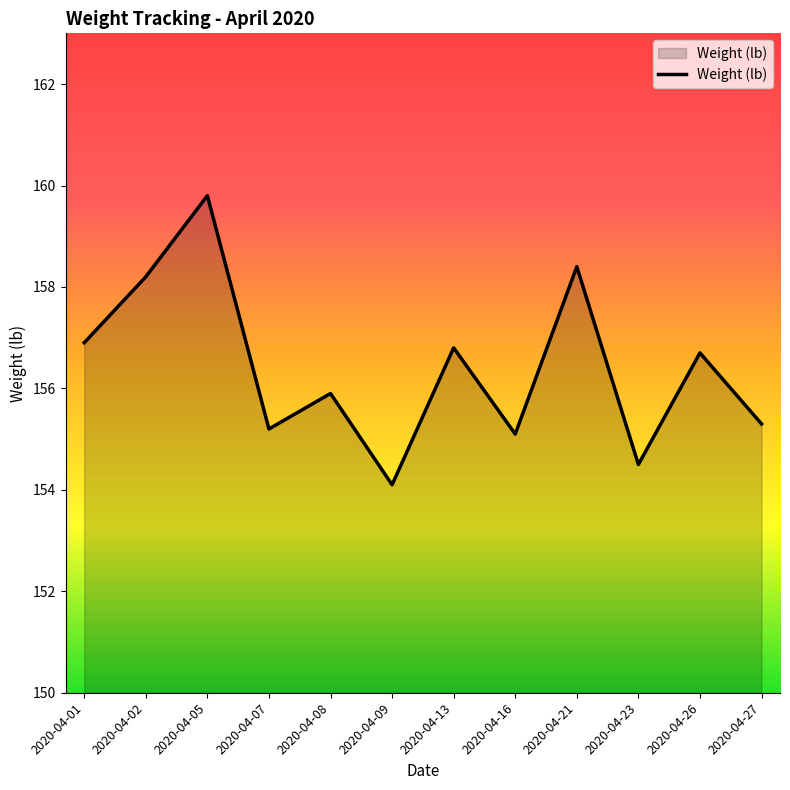

At which category does the chart reach its peak across all series?

2020-04-05